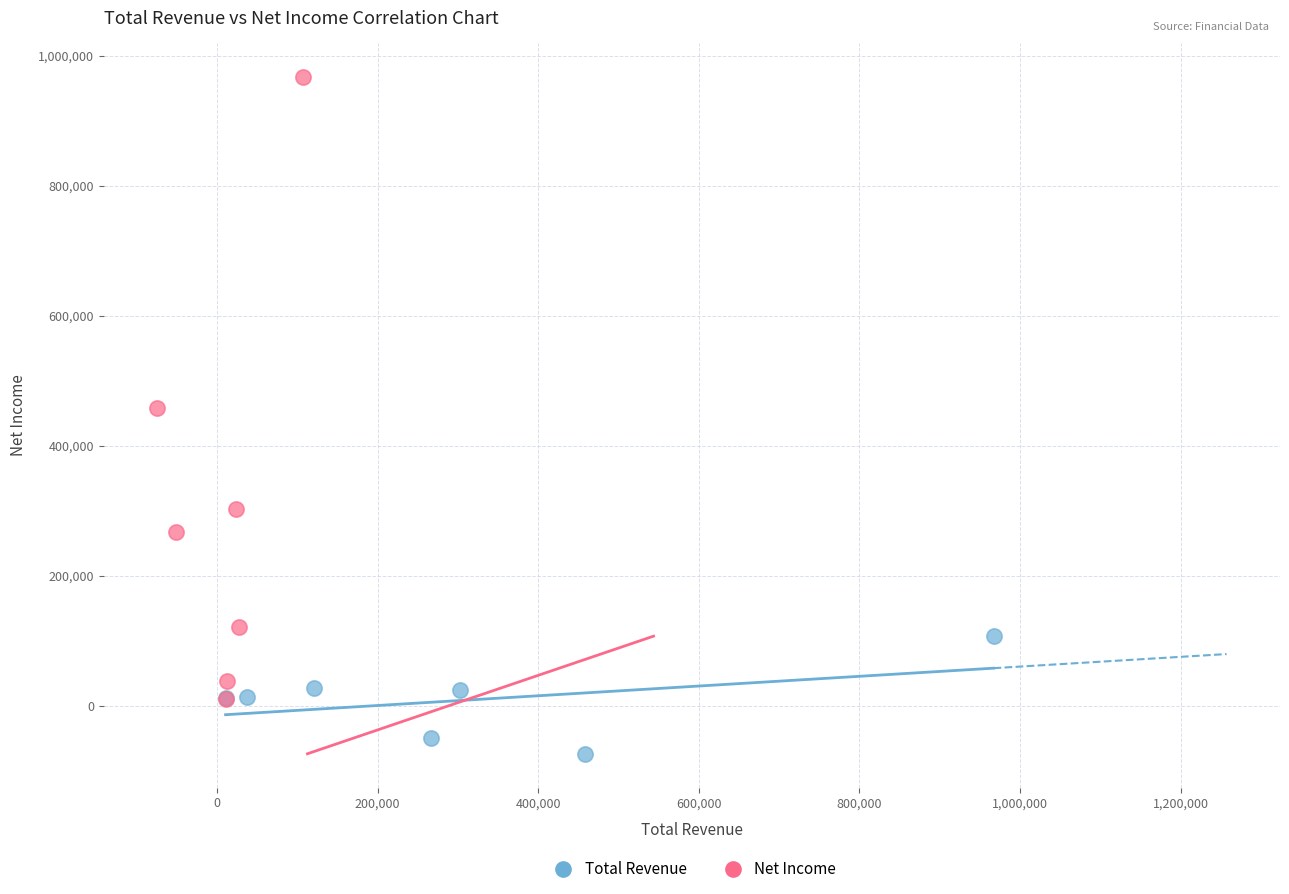

Which series reaches the maximum Y coordinate?

Net Income